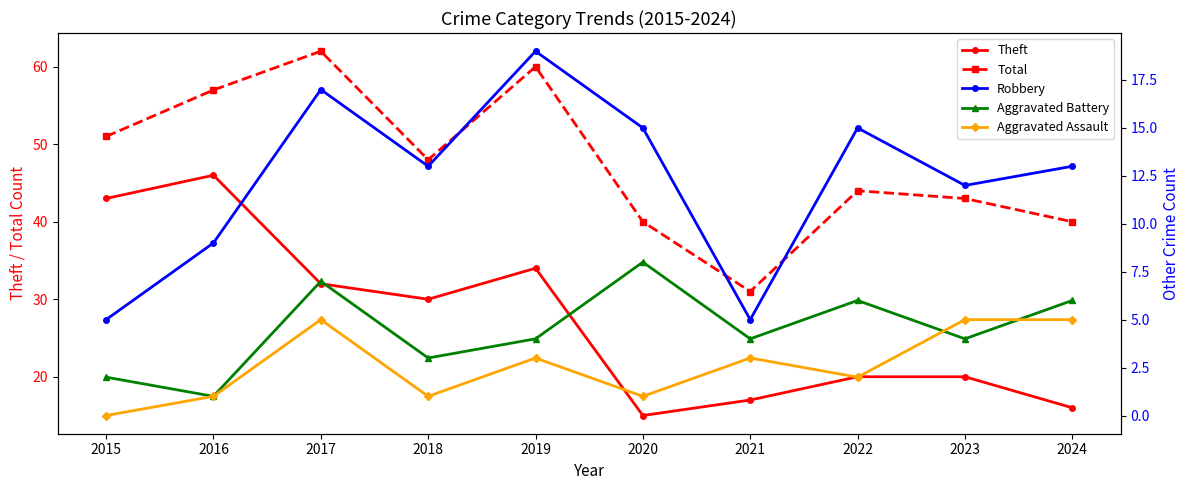

What is the total value across all series at 2022?

87